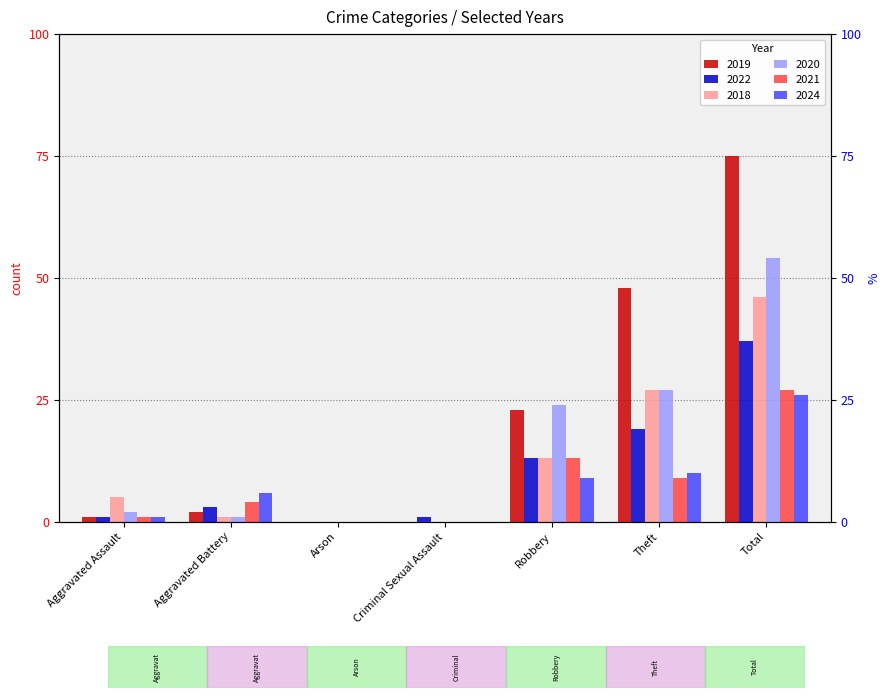

How many categories are shown in the chart?

7